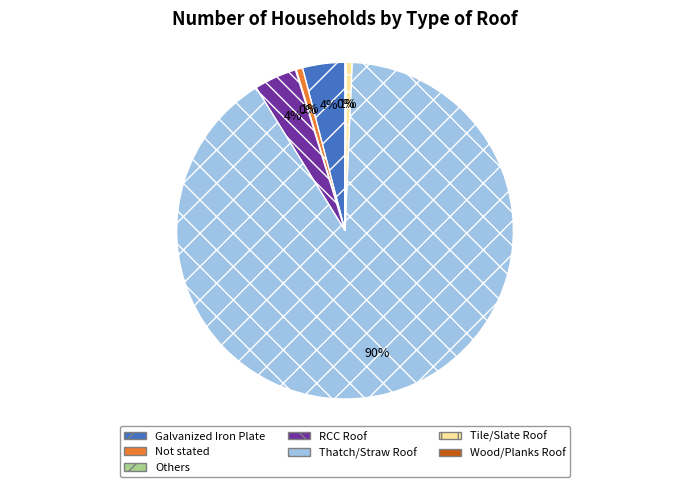

Between Galvanized Iron Plate and Not stated, which is larger?

Galvanized Iron Plate